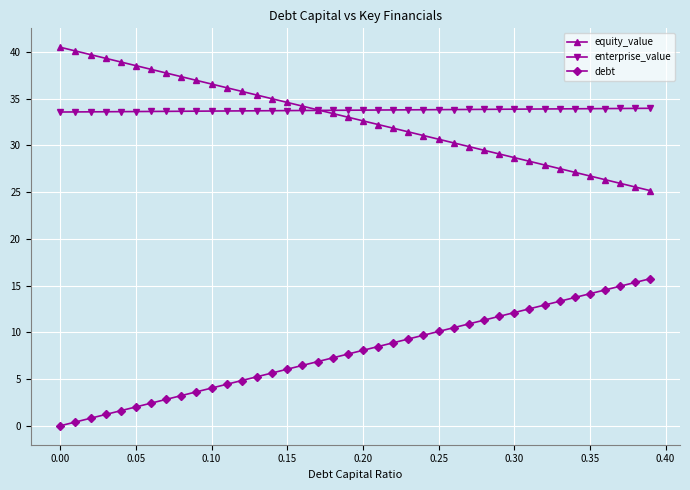

How many data points in equity_value are above 33?

20